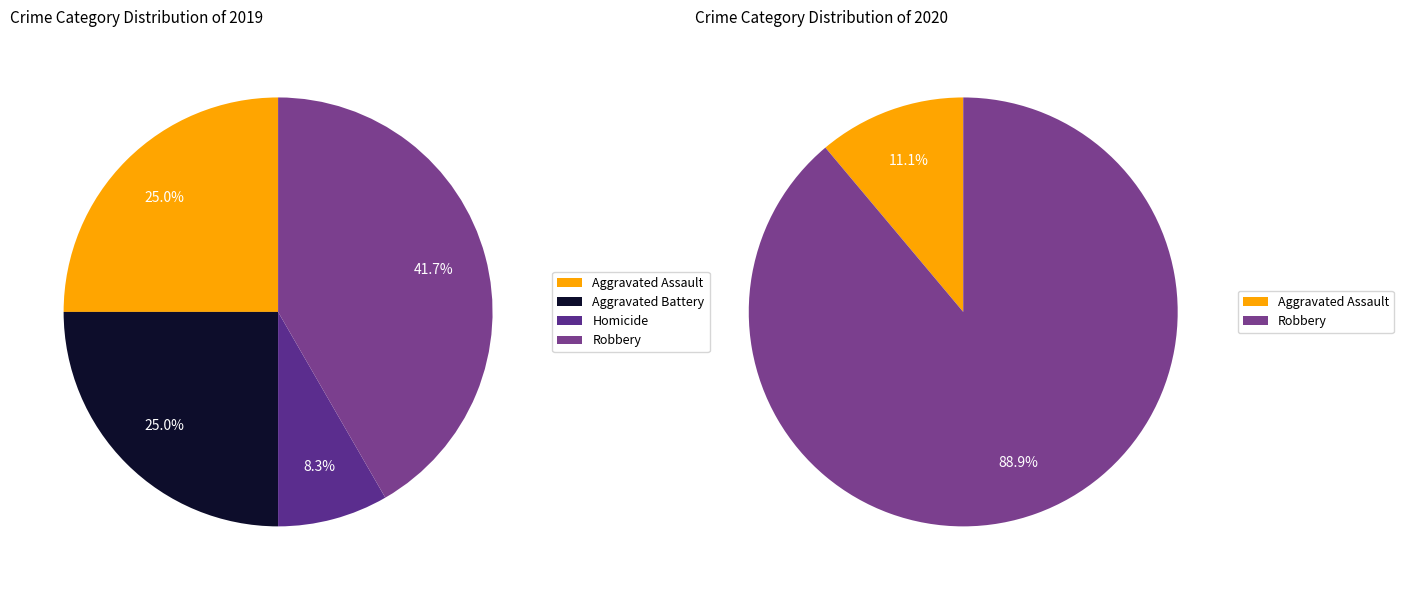

True or false: Robbery accounts for 67% of the total.

True